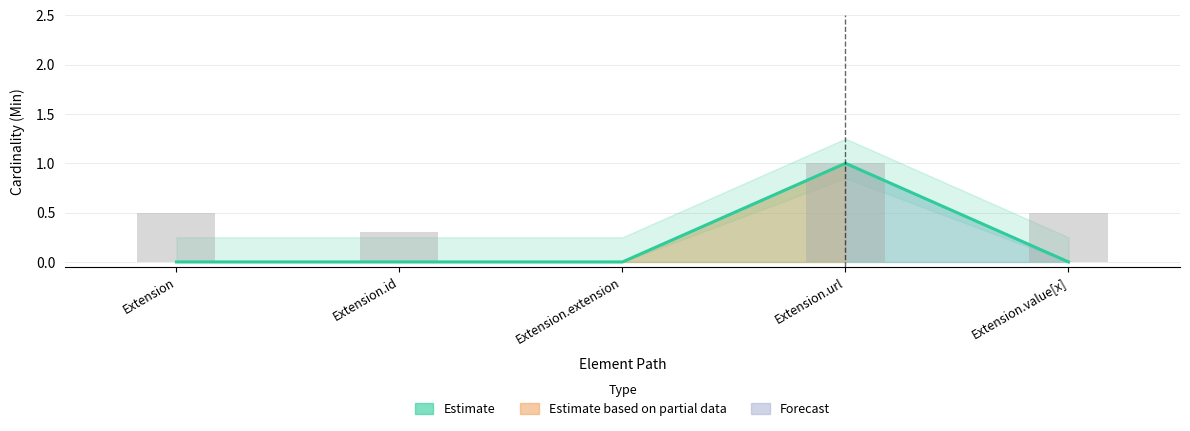

How many values exceed 0?

1